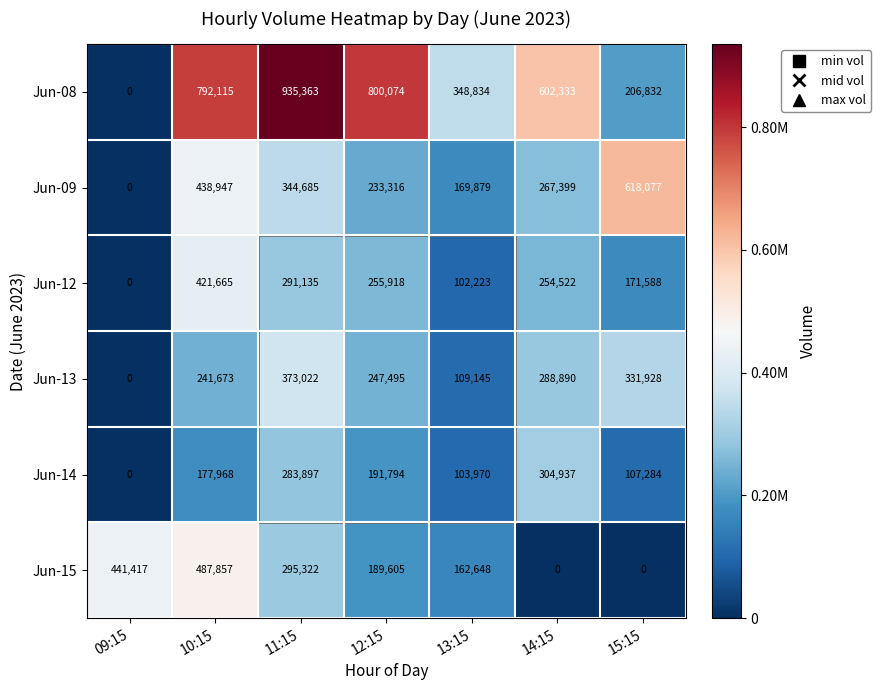

What is the sum of the Jun-09 values at 14:15 and 13:15?

437278